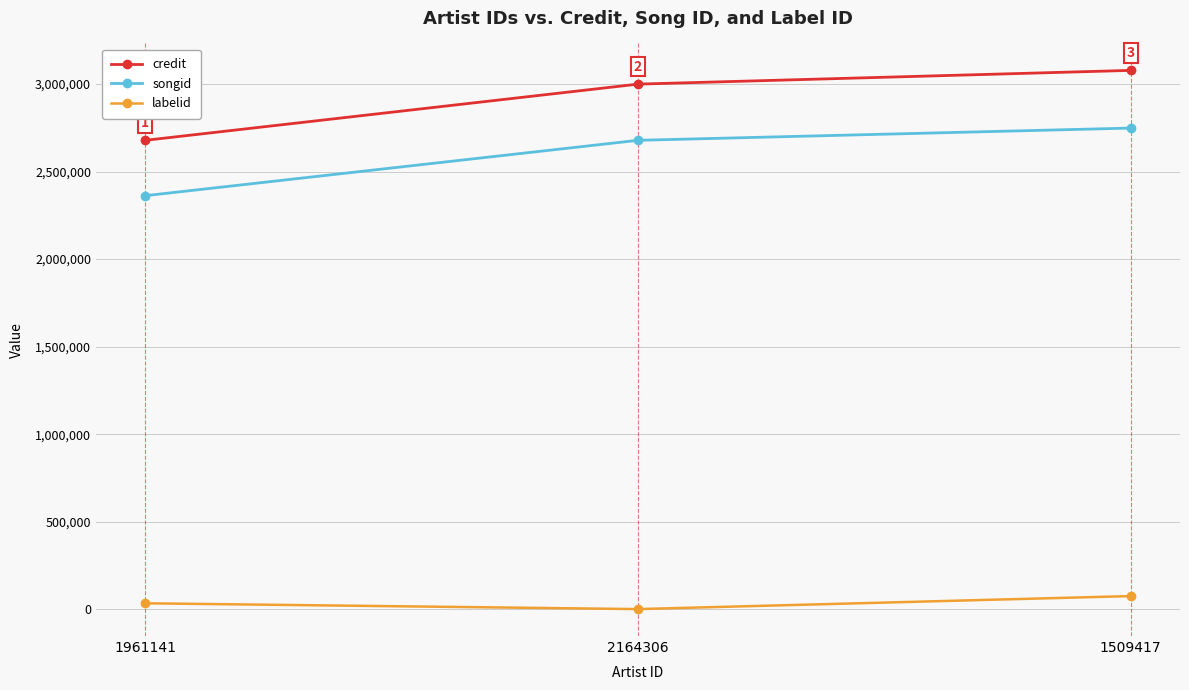

Count the number of categories in the chart.

3